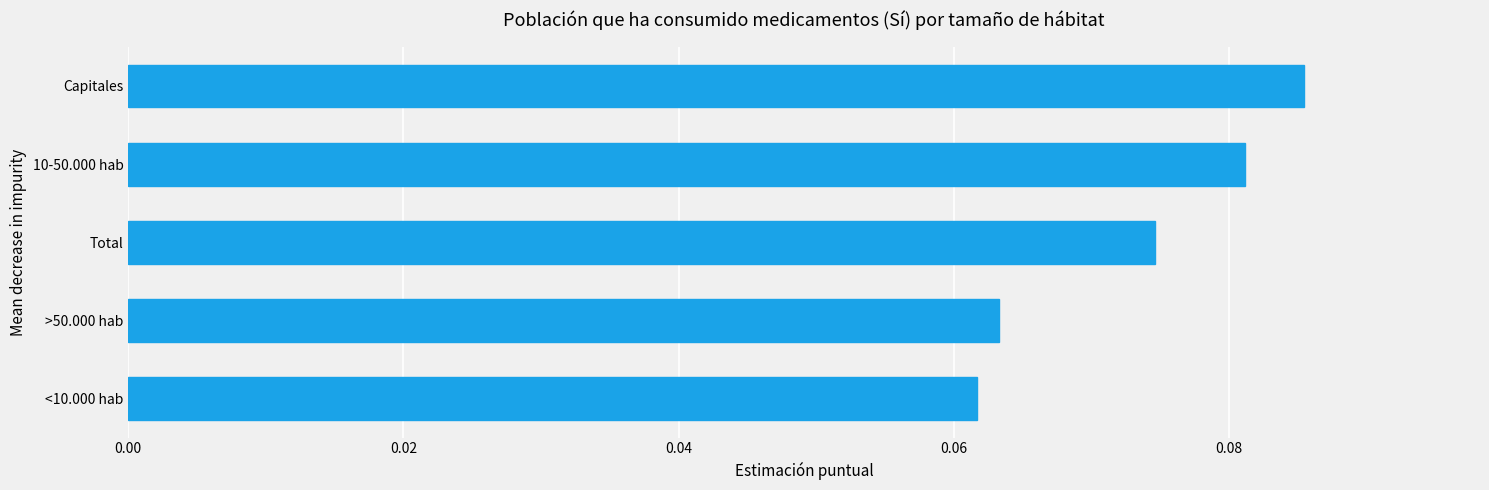

At which label is the value closest to 0?

<10.000 hab